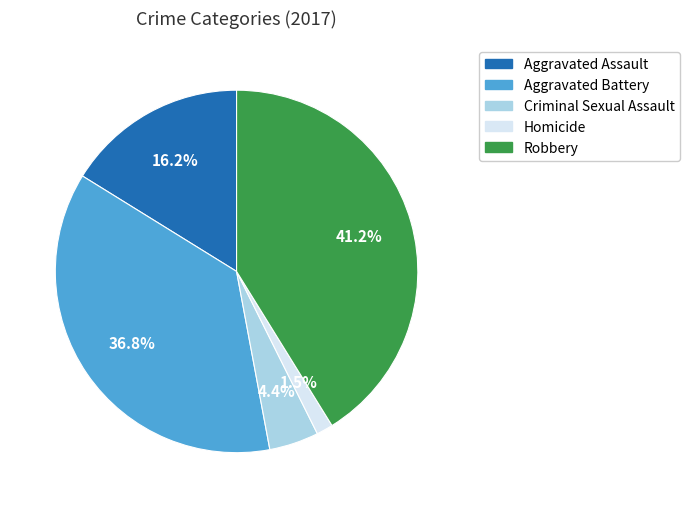

Is there a majority slice in this chart?

No